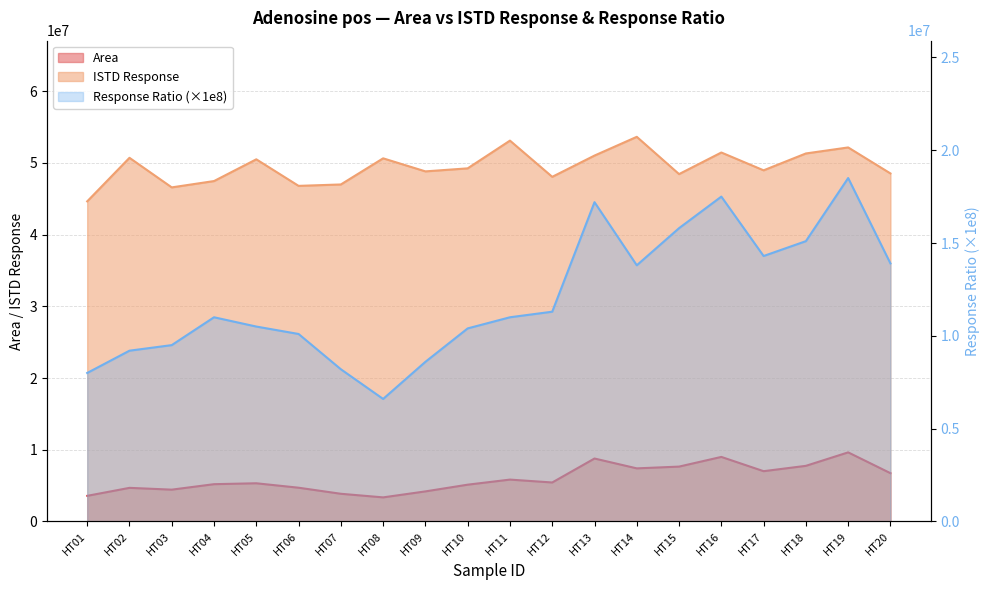

How many data points does each series have?

20